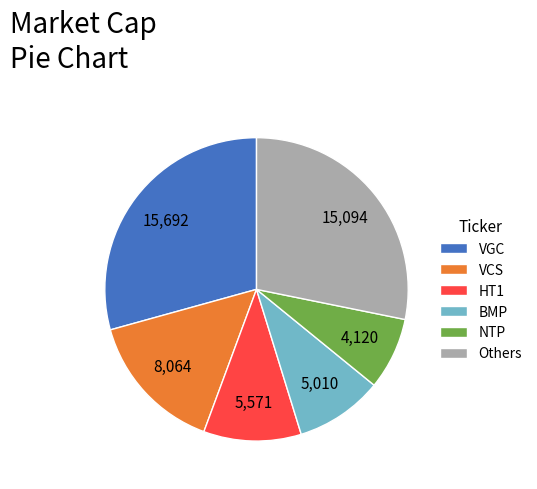

Does BMP account for over 50% of the chart?

No